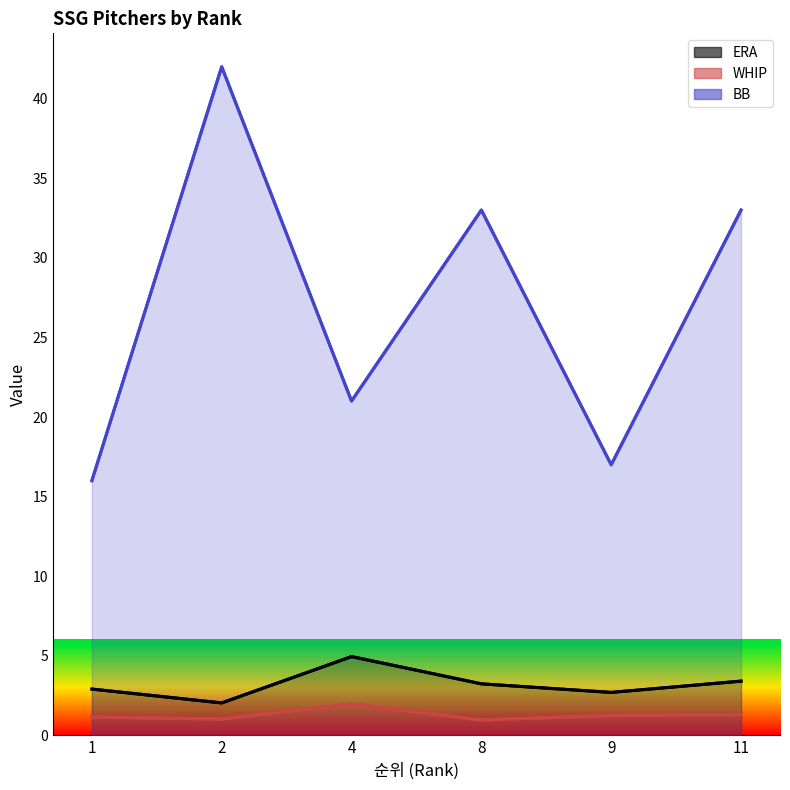

At which category is the sum across all series the highest?

2